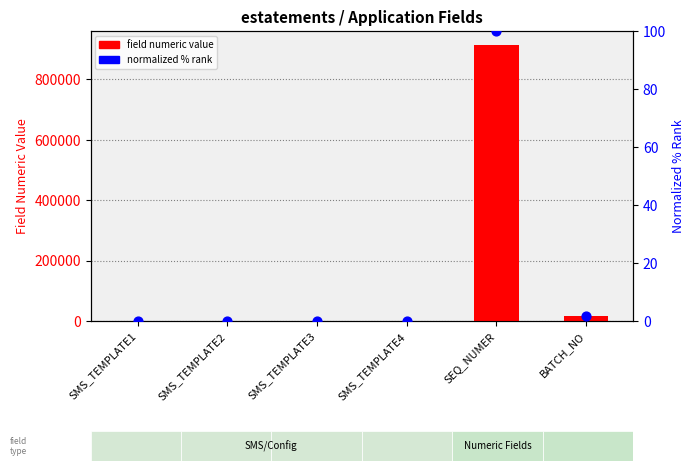

At which category is the sum across all series the highest?

SEQ_NUMER